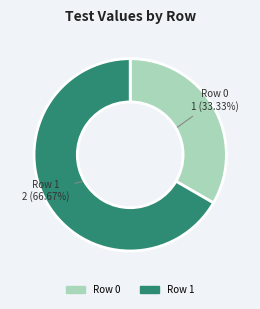

Approximately how many times larger is the value at Row 1 compared to Row 0?

2.0